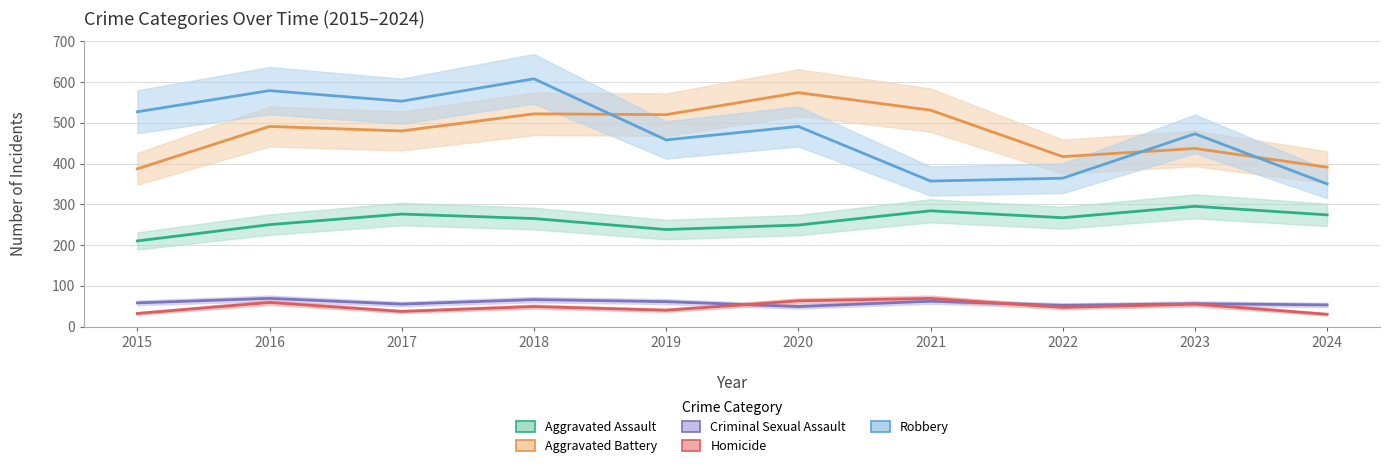

True or false: Aggravated Assault has a value of 284 at 2021.

True